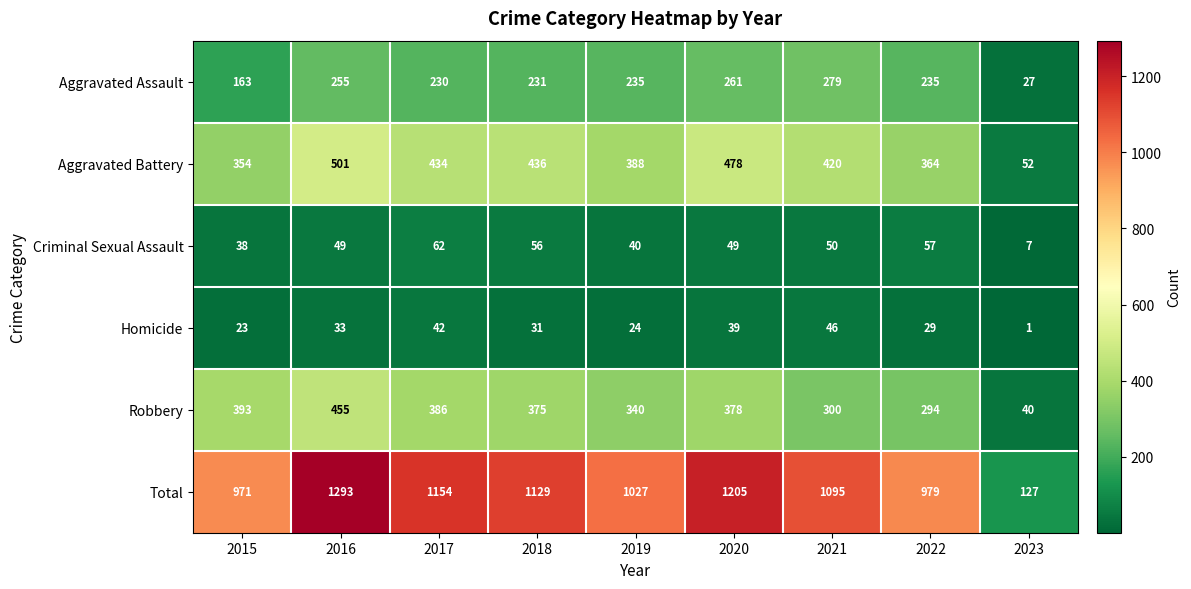

What is the difference between the second highest and minimum values in the Total series?

1078